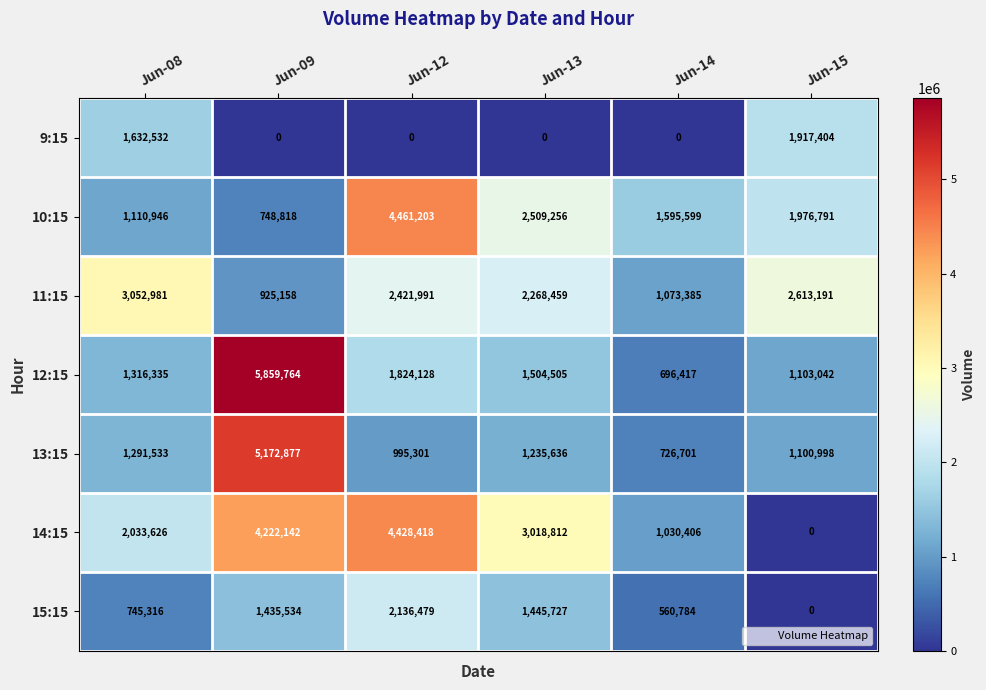

What is the maximum value shown in the chart?

5859764